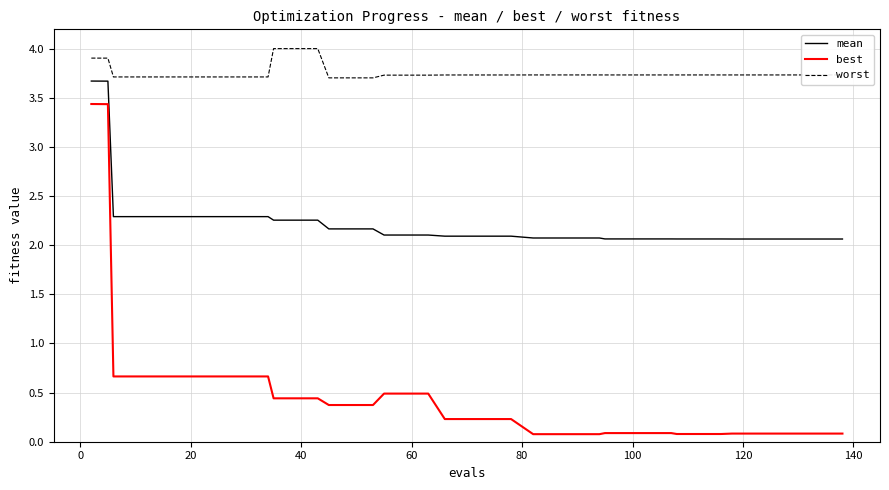

True or false: worst and best cross at least once.

False